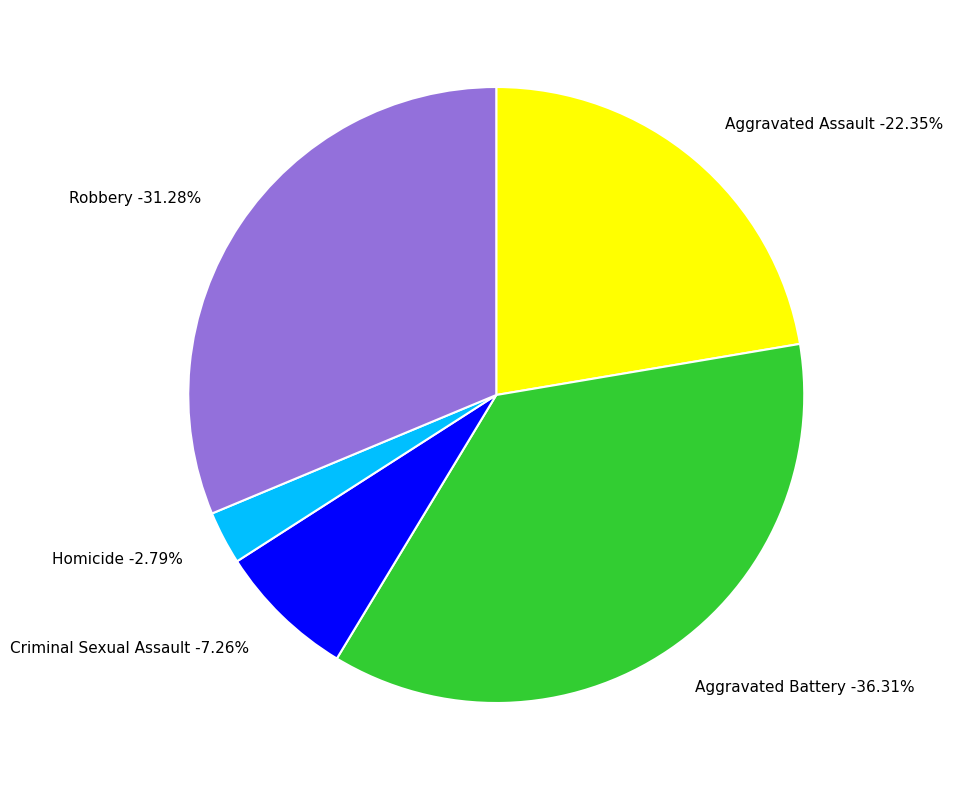

What is the largest slice in the pie chart?

Aggravated Battery